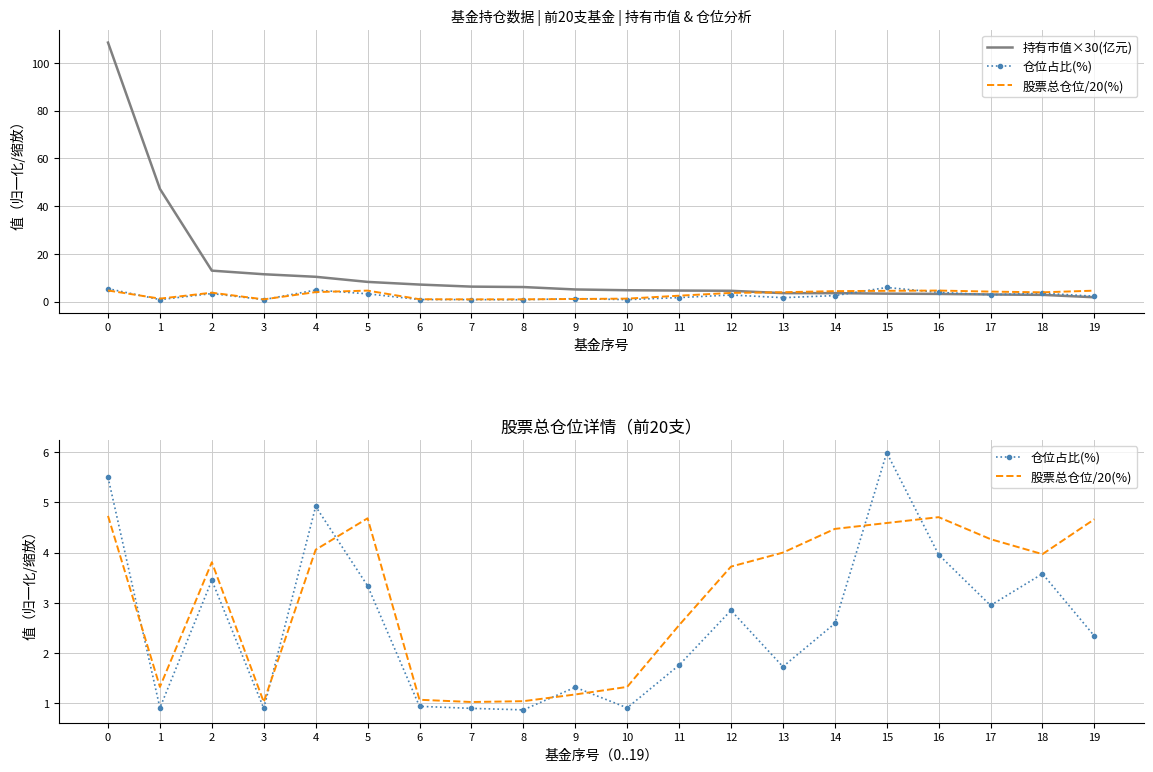

True or false: 仓位占比(%) has a value of 5.1 at 2.

False